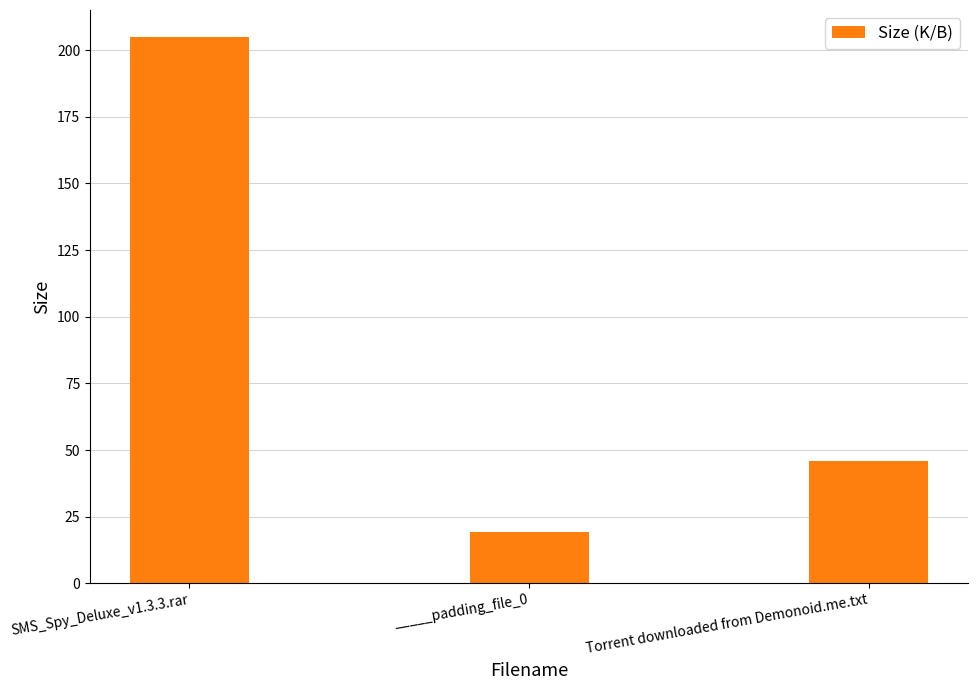

What is the change in value from _____padding_file_0 to Torrent downloaded from Demonoid.me.txt?

+26.8